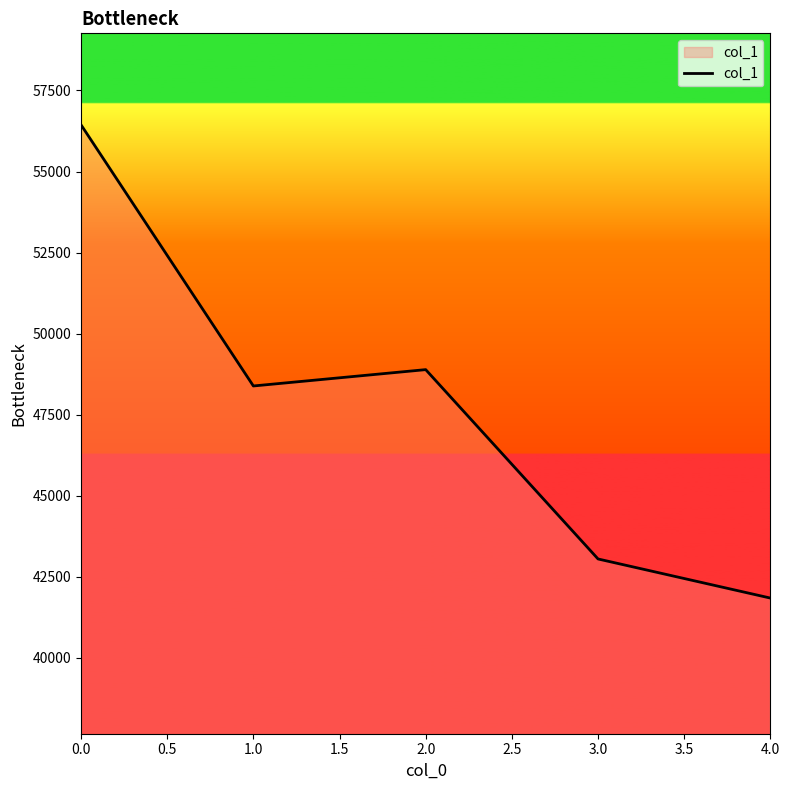

How many distinct data groups are displayed?

1